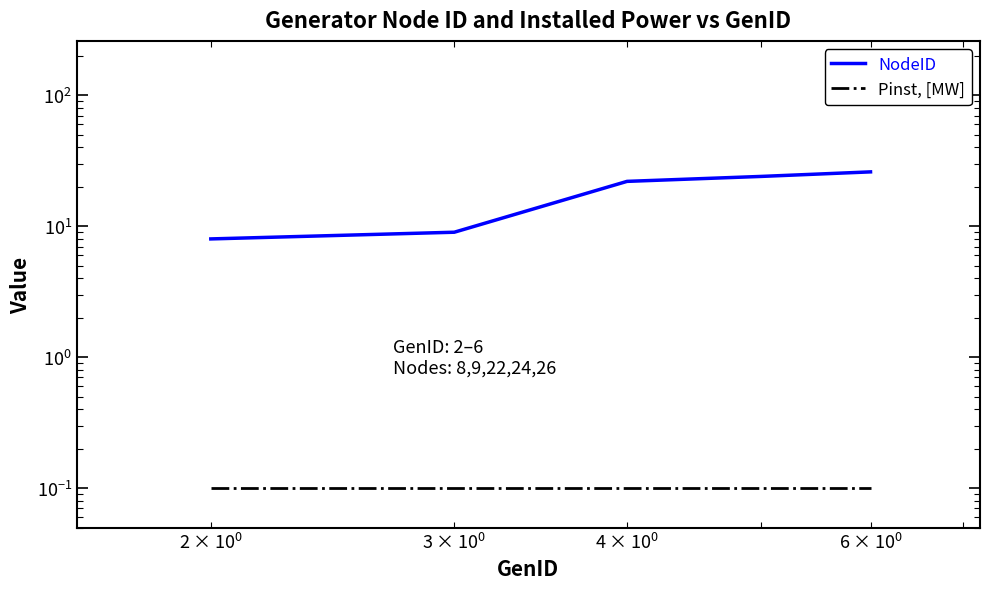

How many data points does each series have?

5